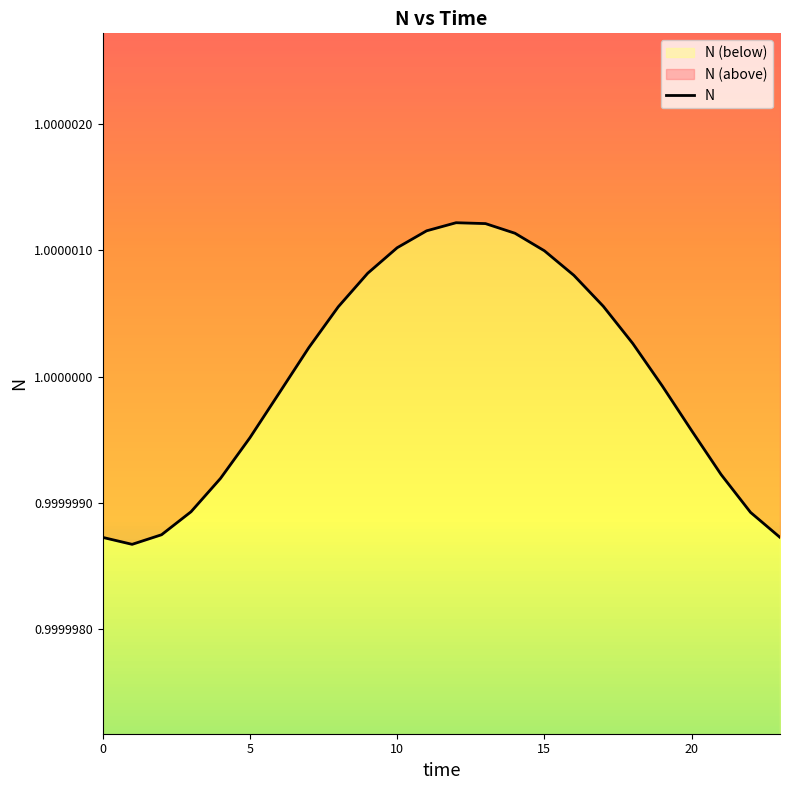

How many values are below 1?

12